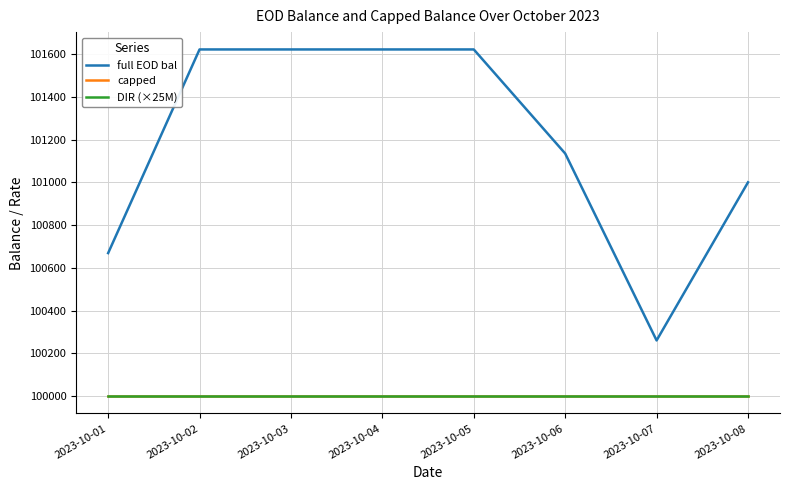

How many interior local valleys does the full EOD bal series have?

1